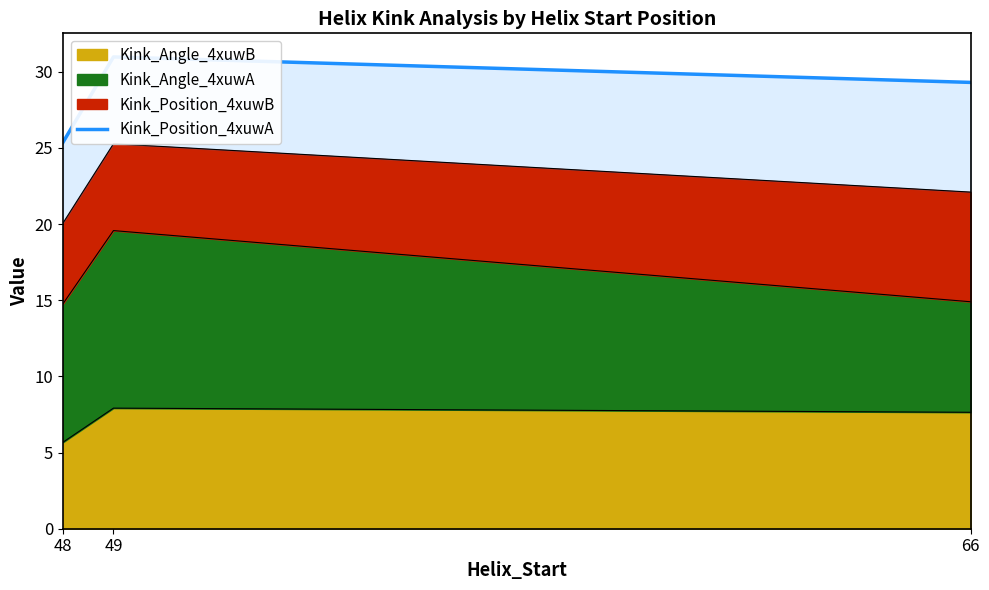

Does the chart have visible grid lines?

No